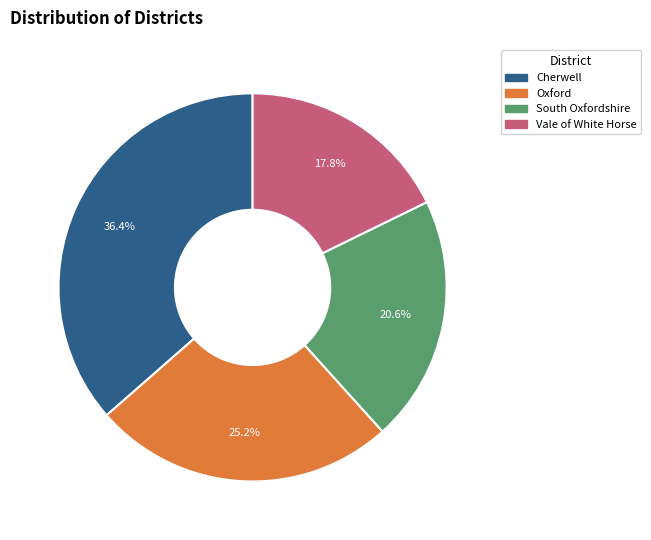

Does any single category account for the majority?

No